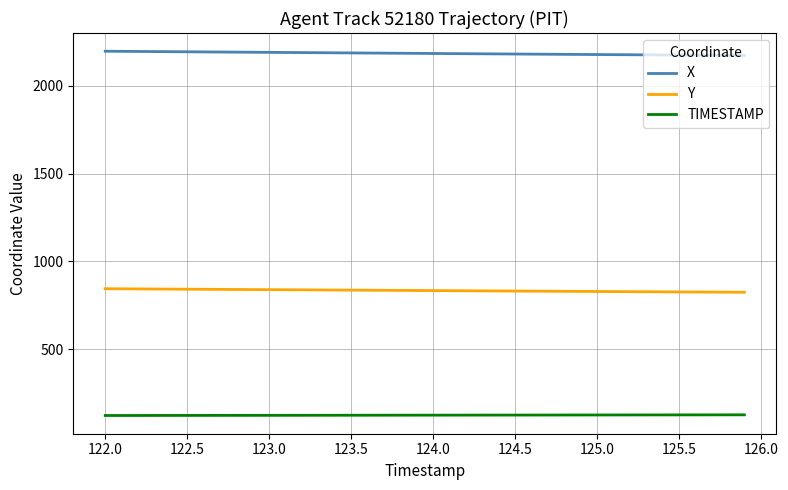

What are all the series names shown in the legend?

X, Y, TIMESTAMP